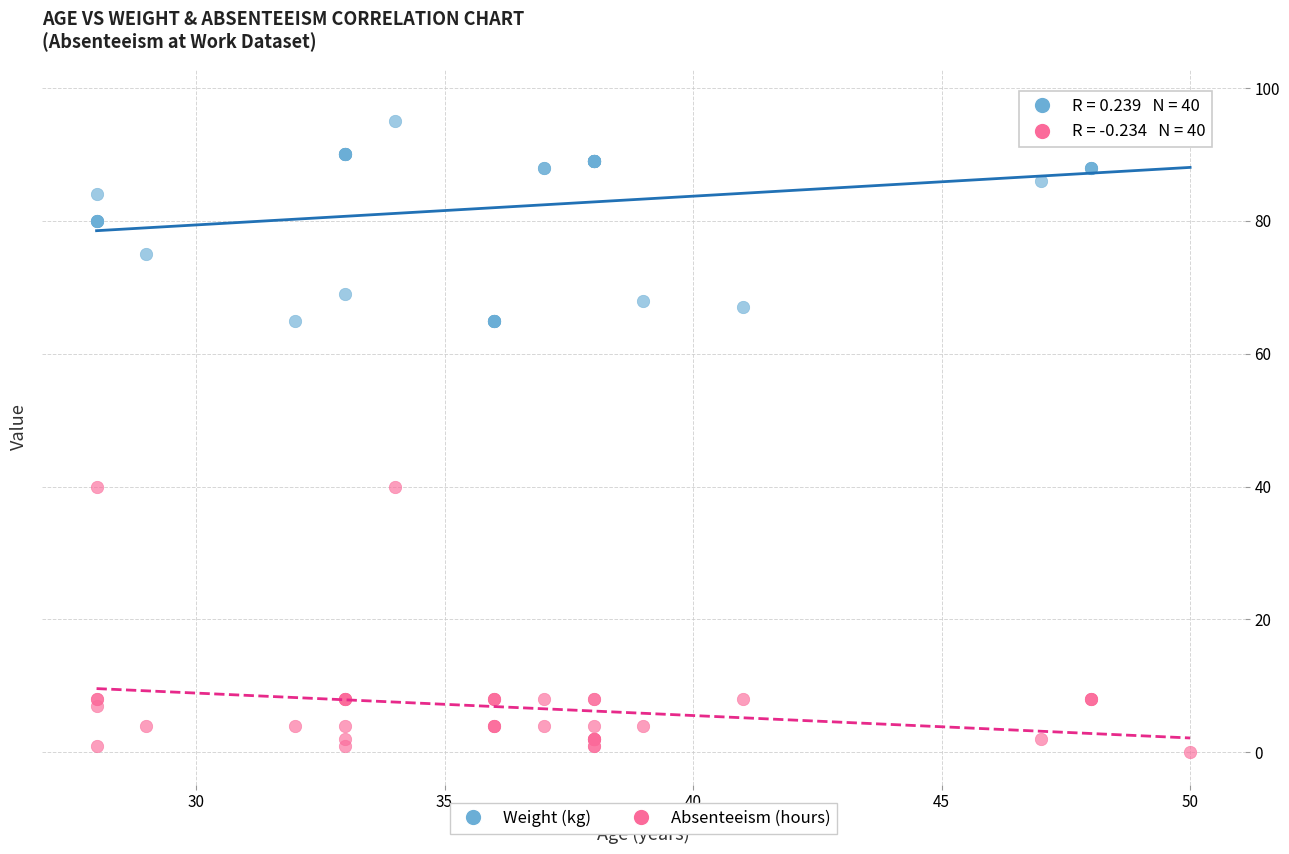

Which series reaches the maximum Y coordinate?

Weight (kg)